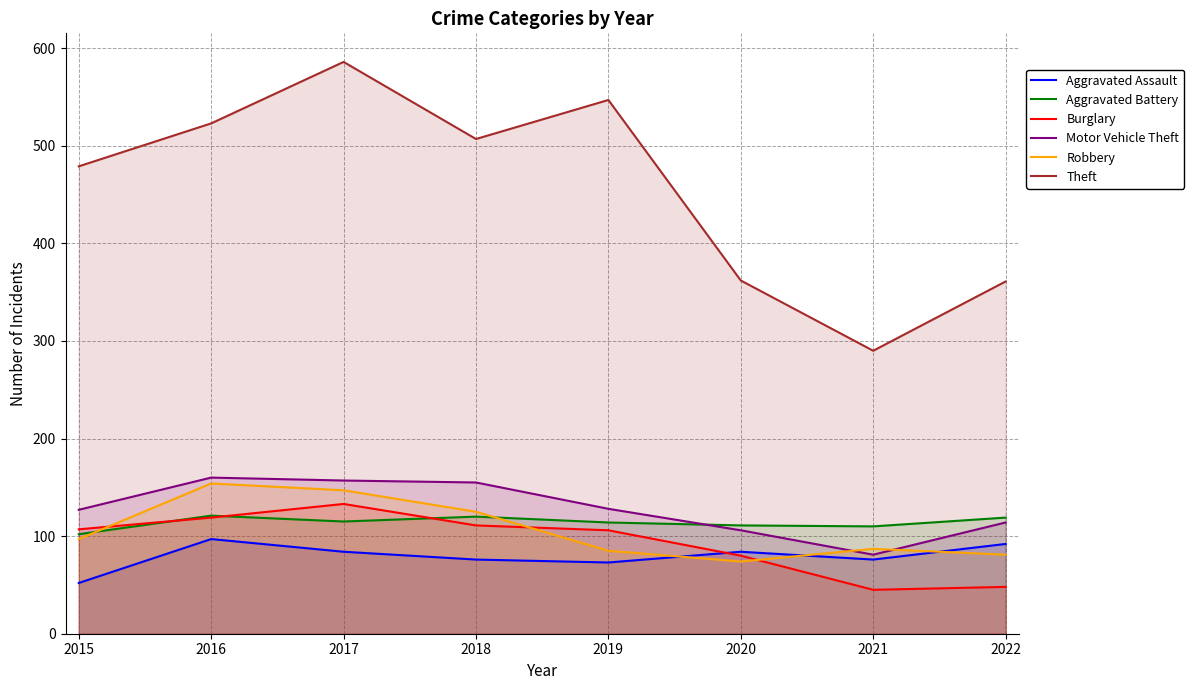

What is the minimum value shown in the chart?

45